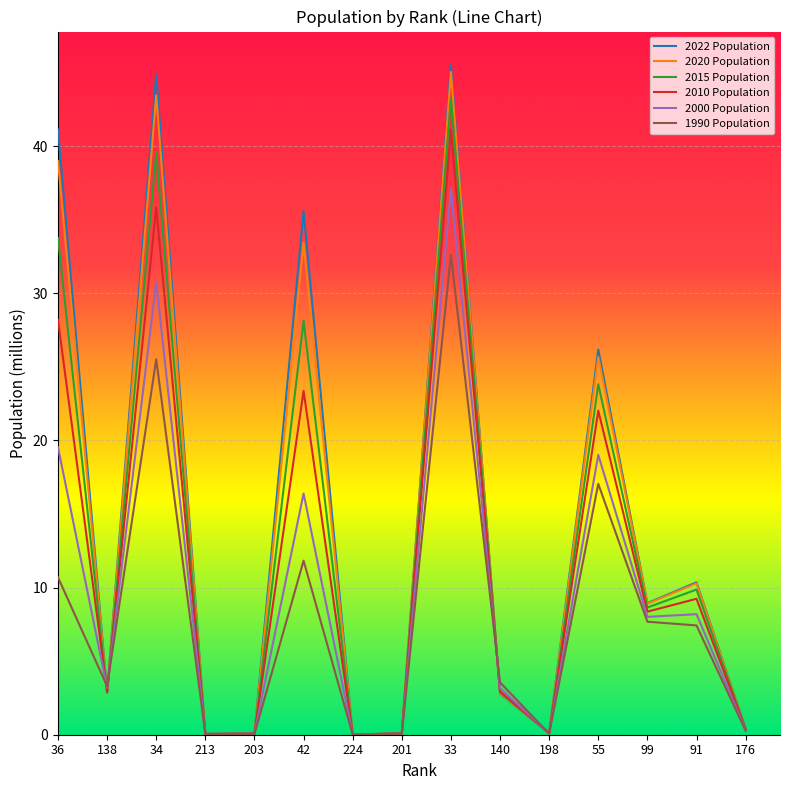

The value of 1990 Population at 99 is 7.7. True or false?

True